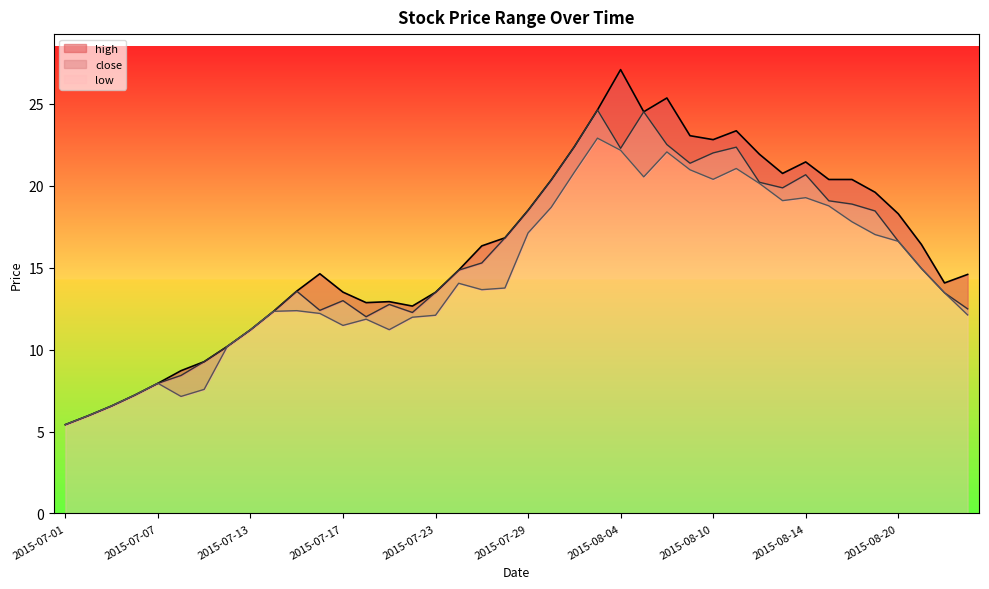

Which series changed the most between 2015-07-07 and 2015-08-06?

high